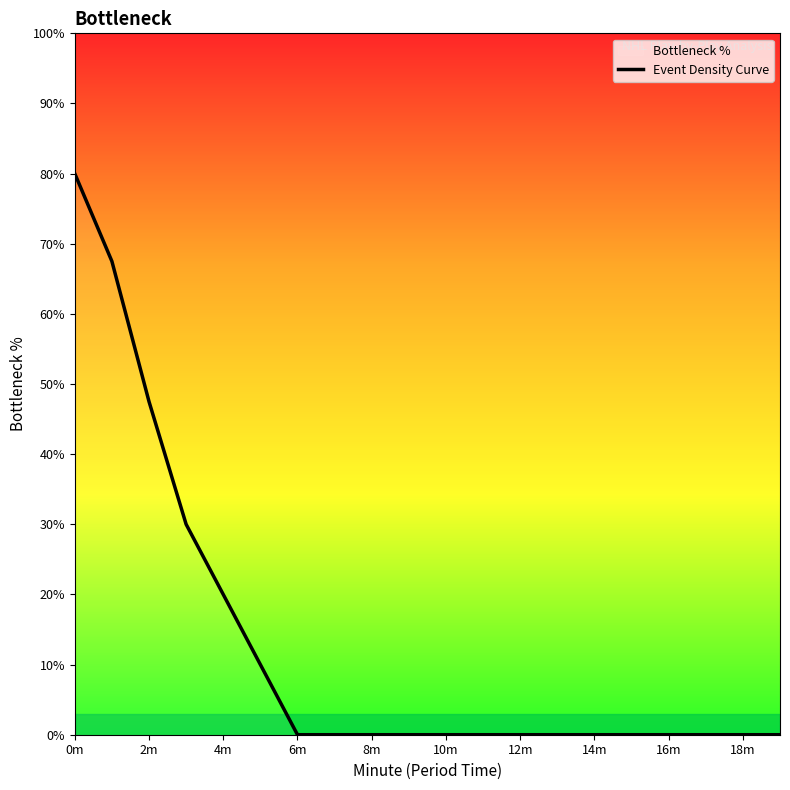

The chart shows a value of 0.0 at 13. True or false?

True